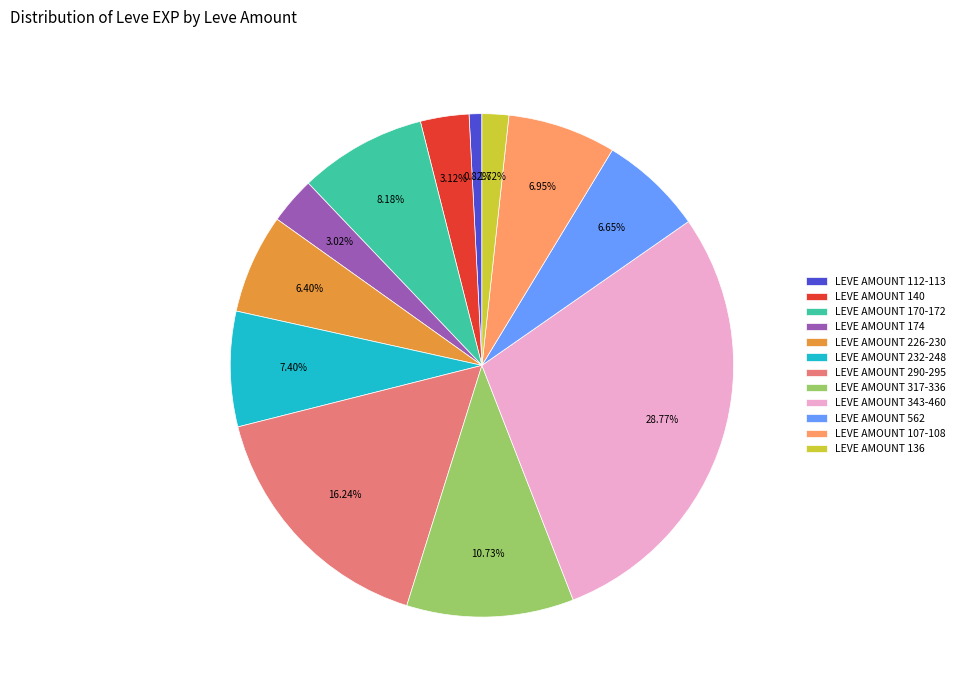

Which has a higher value, LEVE AMOUNT 170-172 or LEVE AMOUNT 112-113?

LEVE AMOUNT 170-172